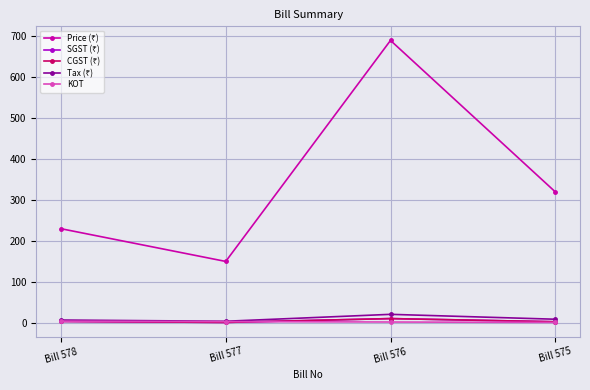

Reading left to right, transcribe all the data shown in this chart.

Price (₹): 230.0	150.0	690.0	320.0
SGST (₹): 3.4	1.0	10.4	2.6
CGST (₹): 3.4	1.0	10.4	2.6
Tax (₹): 6.8	3.9	20.8	8.8
KOT: 4.0	3.0	2.0	1.0